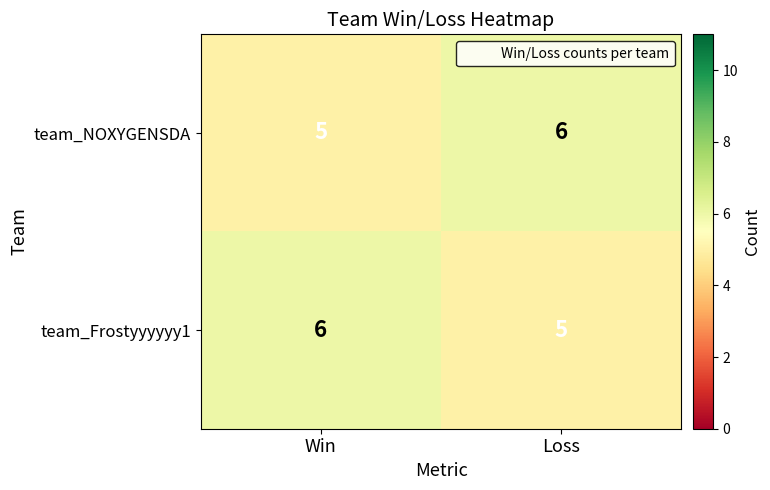

What is the average value of the team_Frostyyyyyy1 series?

6